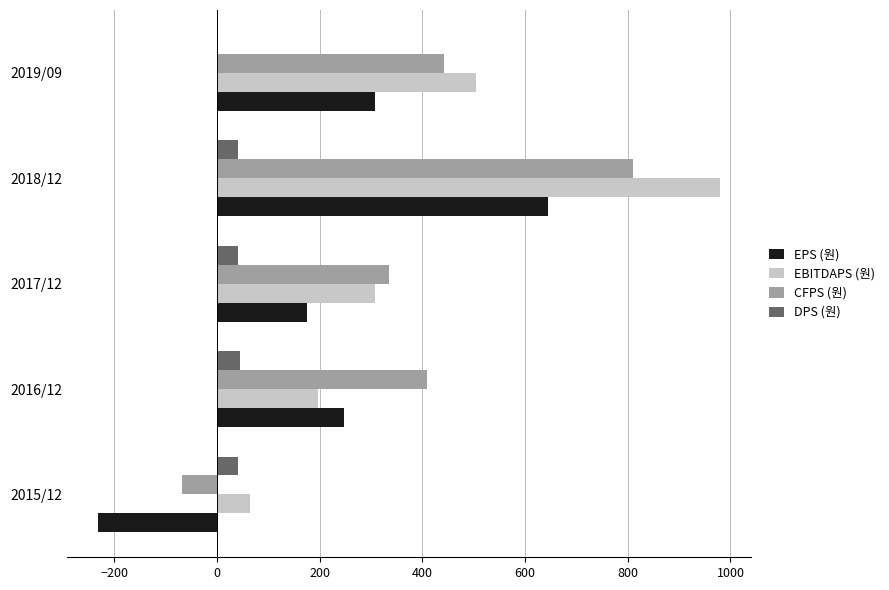

At which category is the sum across all series the highest?

2018/12